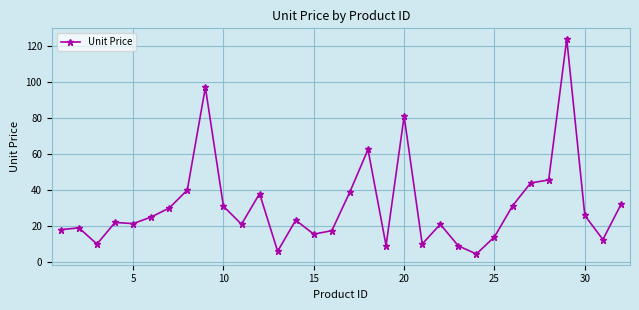

How many lines are shown in the chart?

1